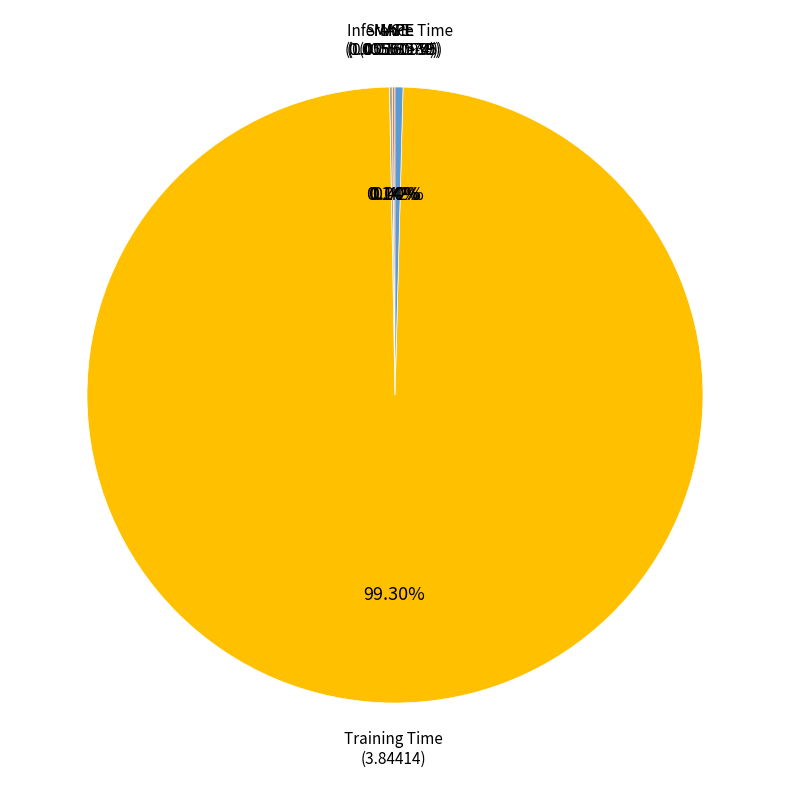

Is there a majority slice in this chart?

Yes